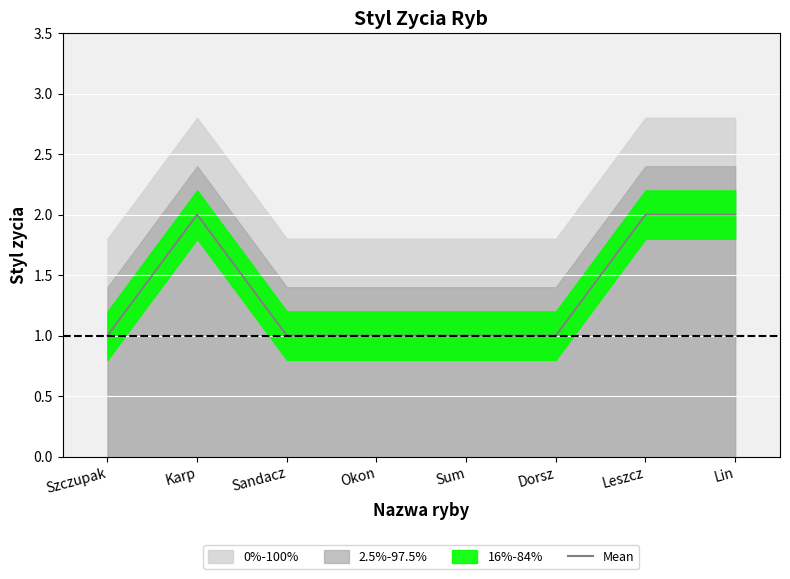

Reading left to right, extract all data points from this chart.

Szczupak=1	Karp=2	Sandacz=1	Okon=1	Sum=1	Dorsz=1	Leszcz=2	Lin=2